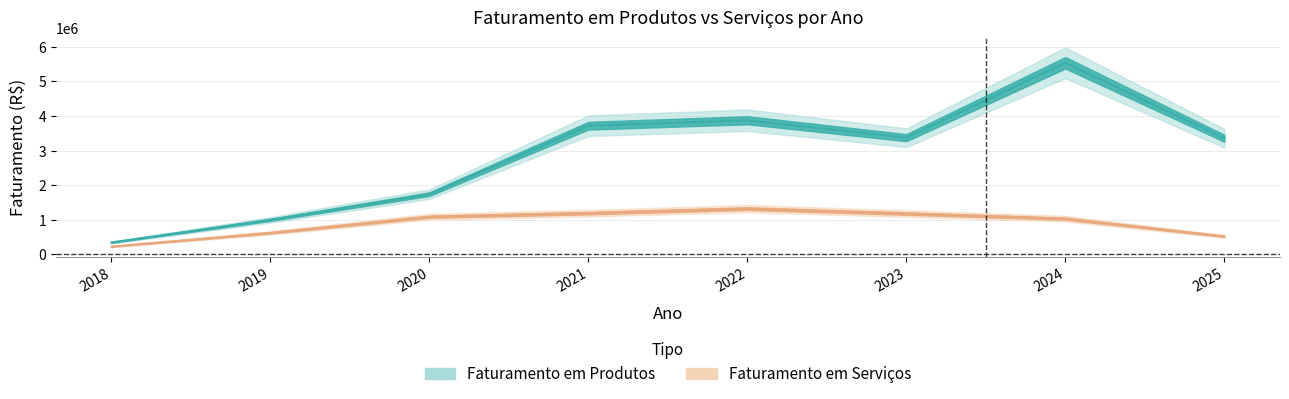

True or false: Faturamento em Serviços has more than 2 points higher than both neighbors.

False